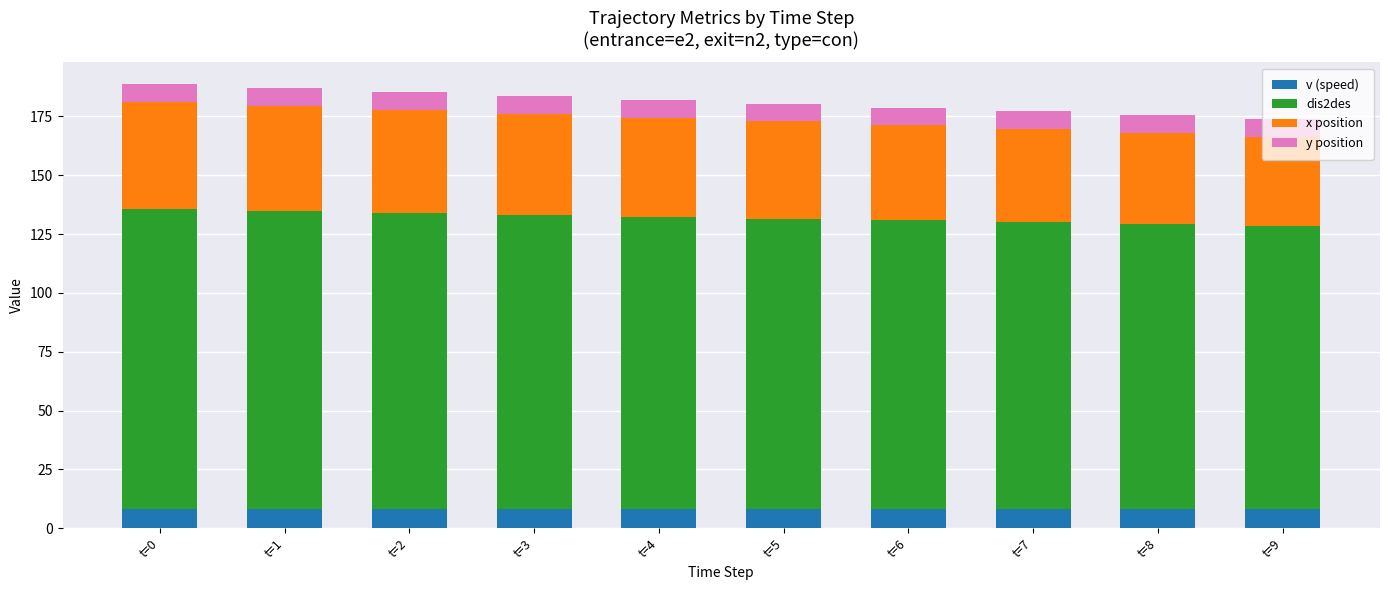

What is the total value across all series at t=4?

182.0